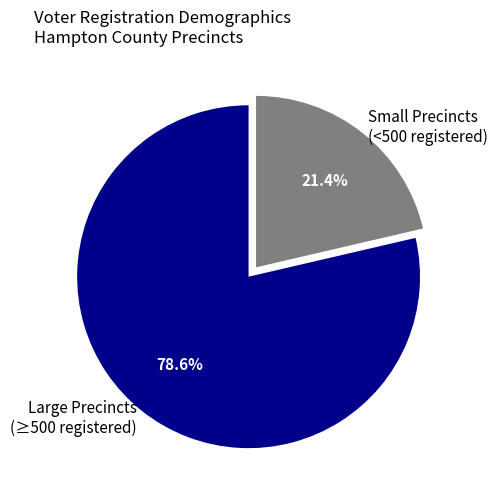

What is the ratio of the value at Large Precincts (≥500 registered) to the value at Small Precincts (<500 registered)?

3.7